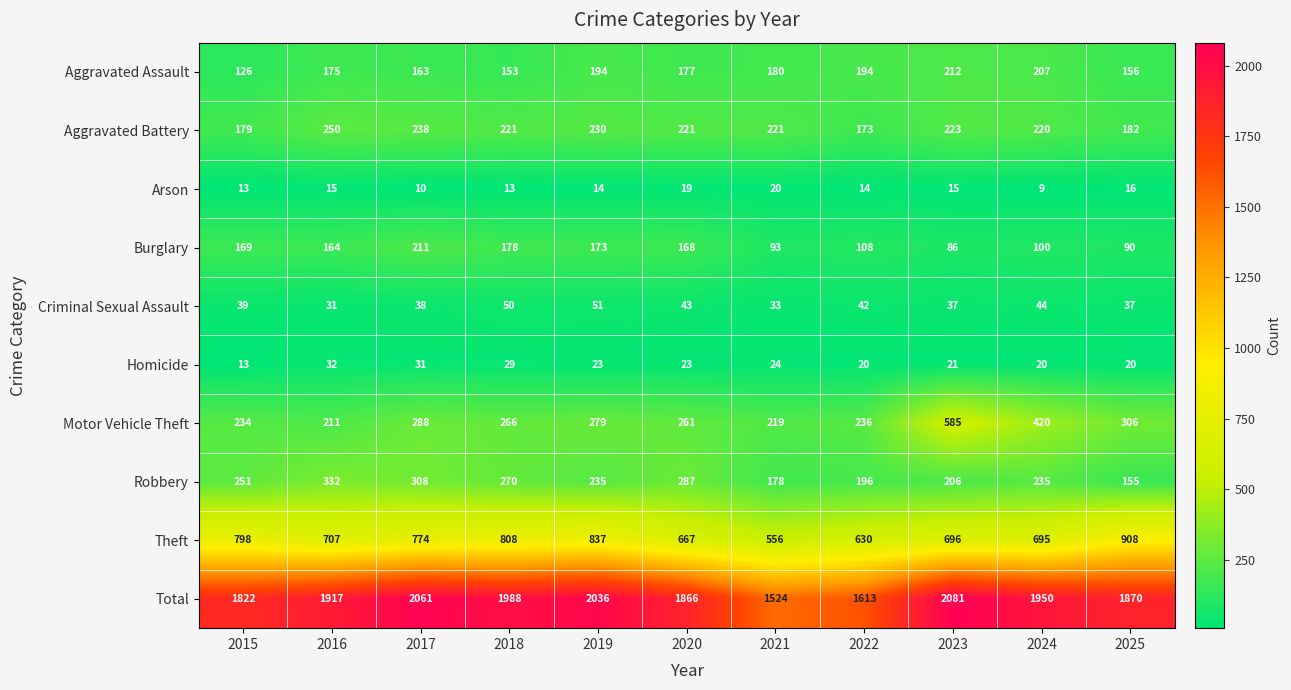

What is the difference between the Aggravated Assault values at 2024 and 2019?

13